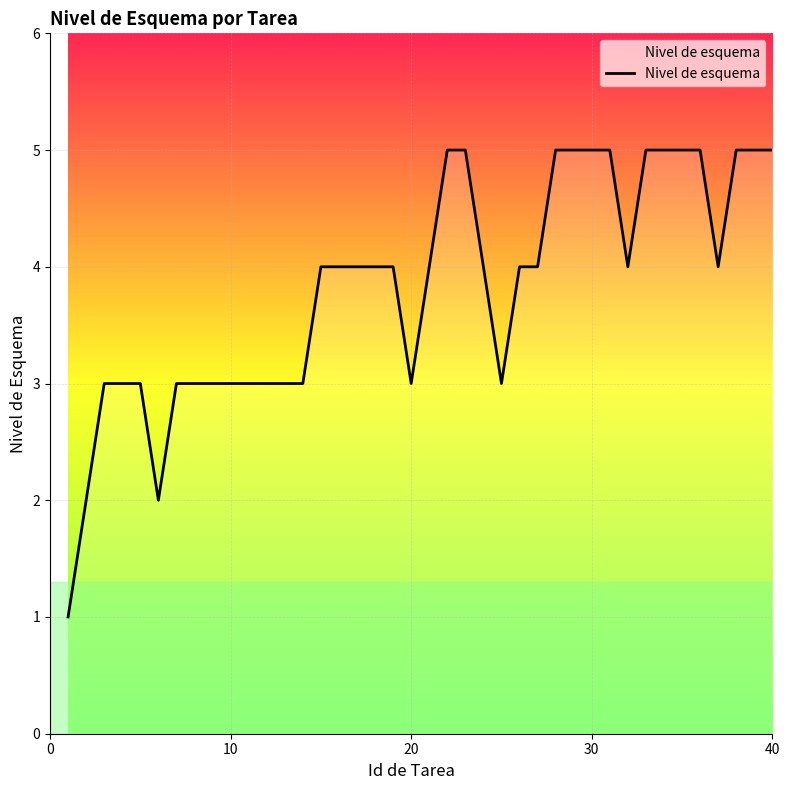

What is the maximum value shown in the chart?

5